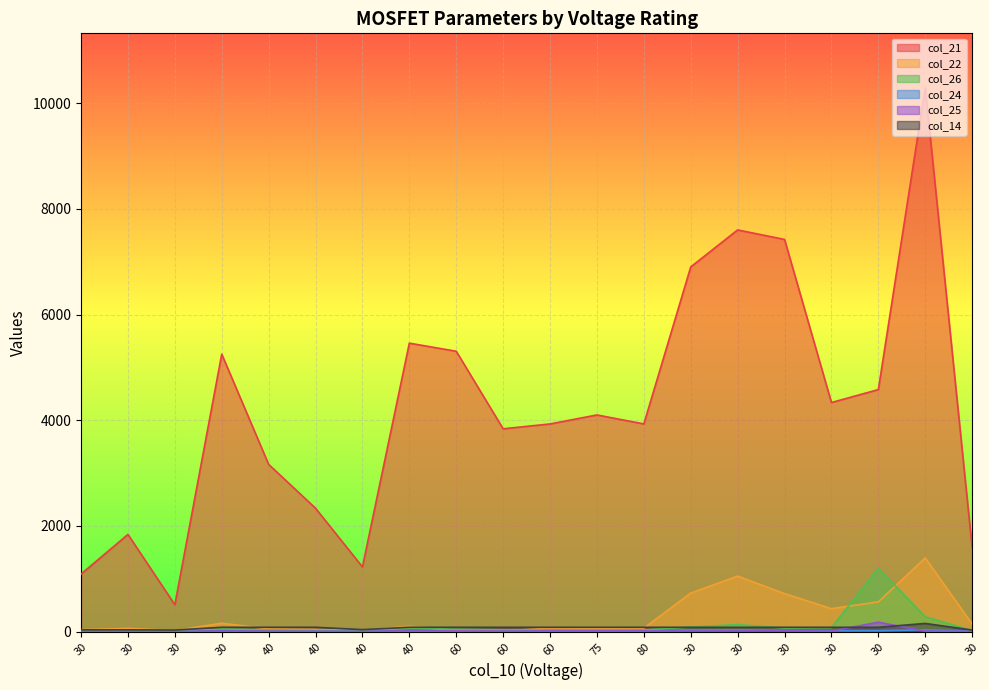

How many data points in col_25 are above 12?

8